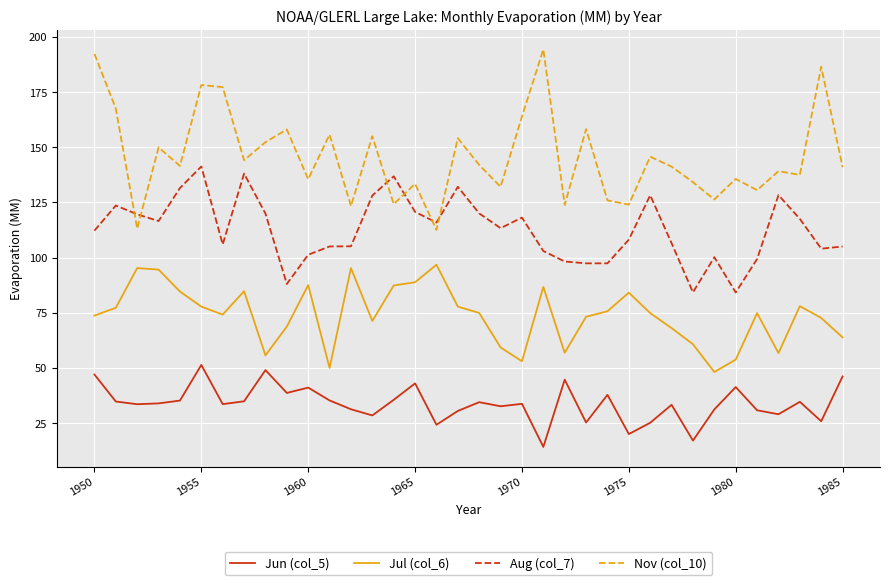

Which series has the largest range (max minus min)?

Nov (col_10)